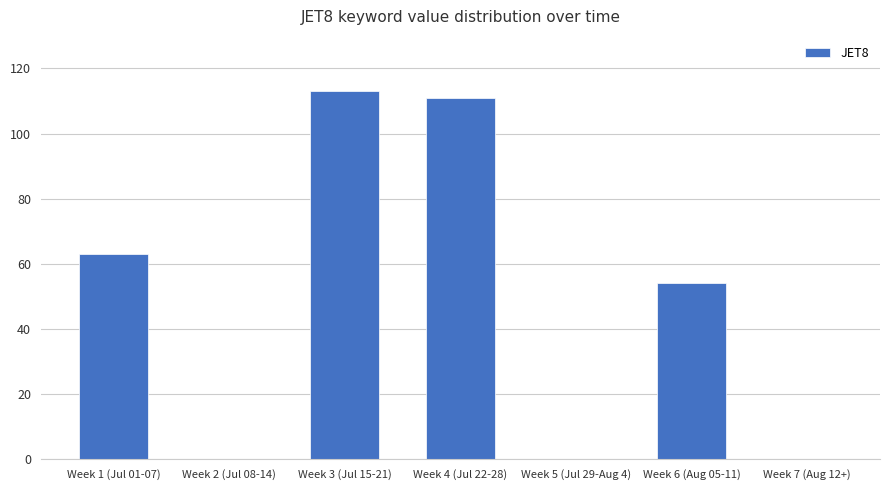

True or false: the data shows 54 at Week 6 (Aug 05-11).

True